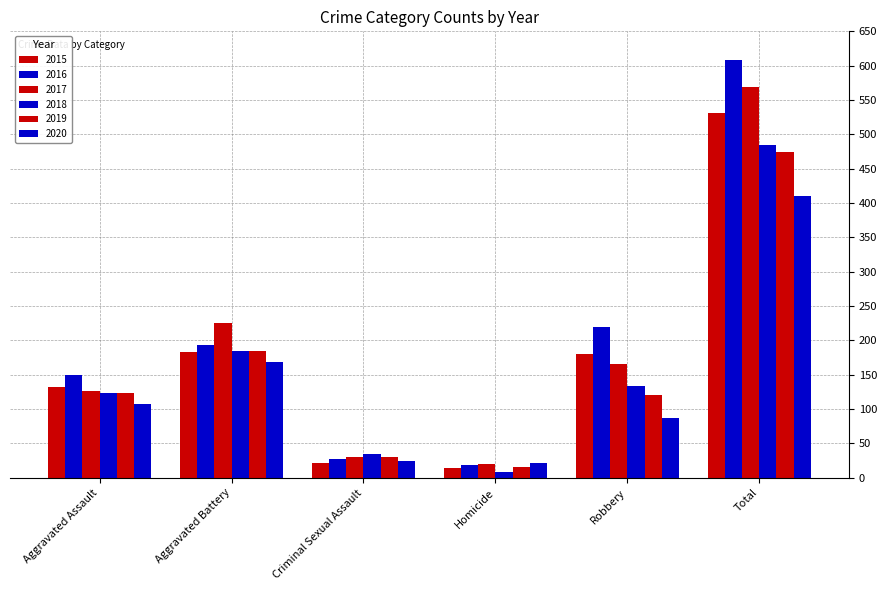

What value does the 2016 series have at Total, to the nearest 100?

600